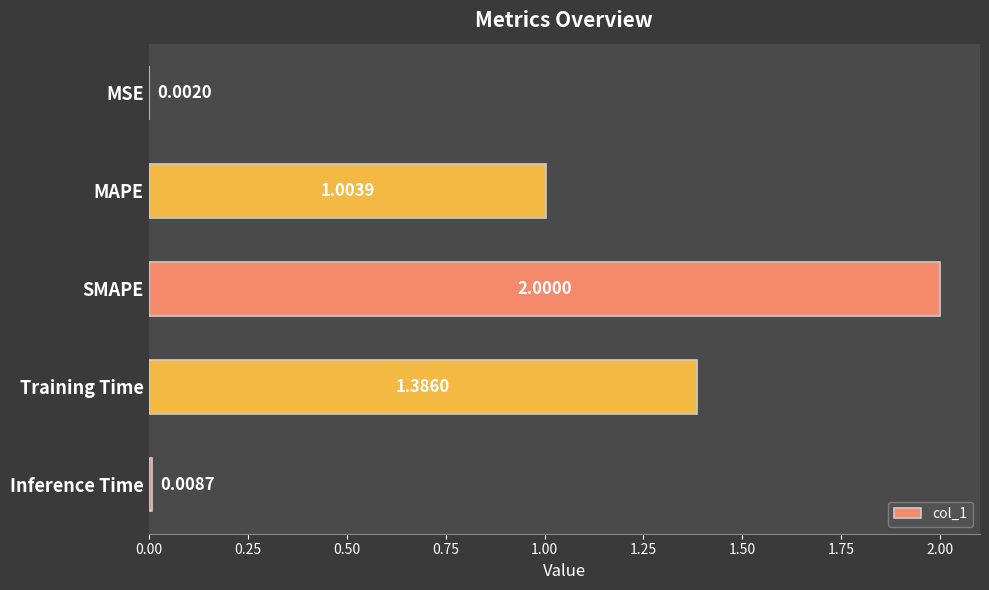

What is the change in value from MSE to SMAPE?

+2.0